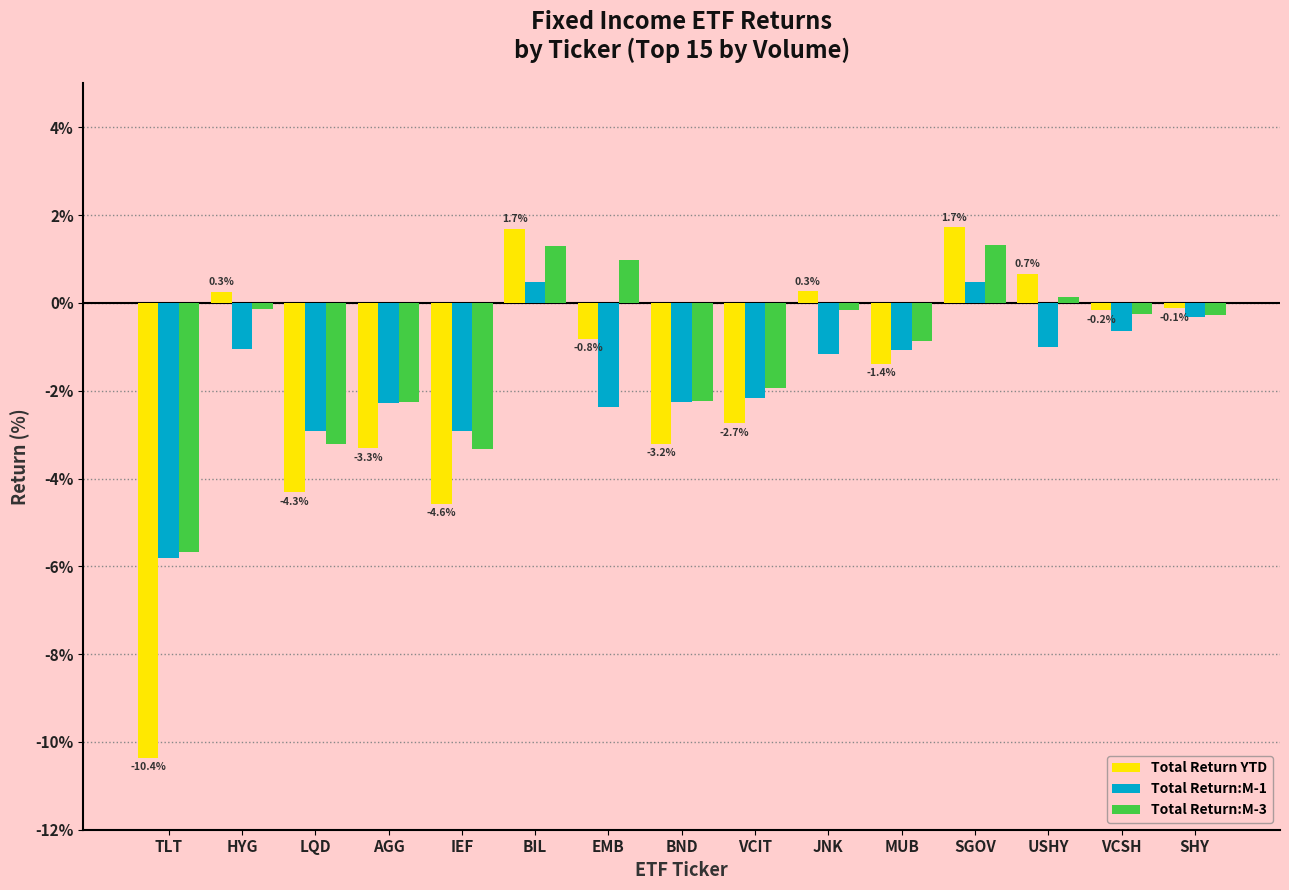

What is the smallest value displayed?

-10.4